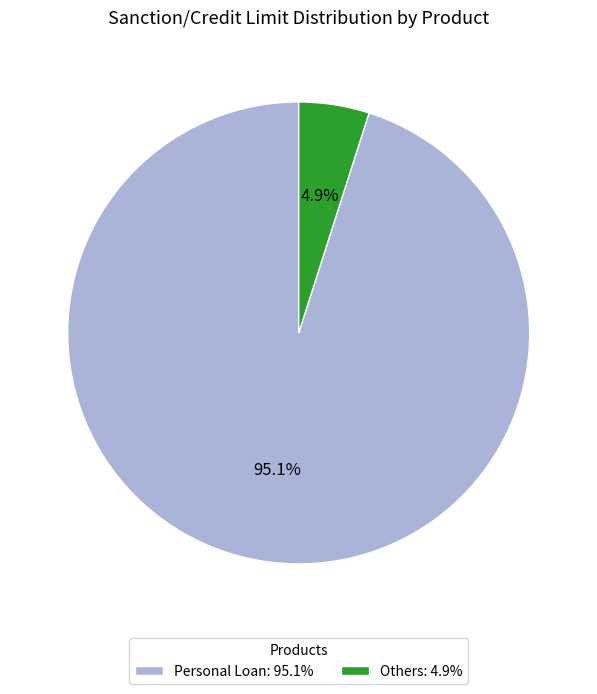

To the nearest percent, what portion does Personal Loan represent?

95%